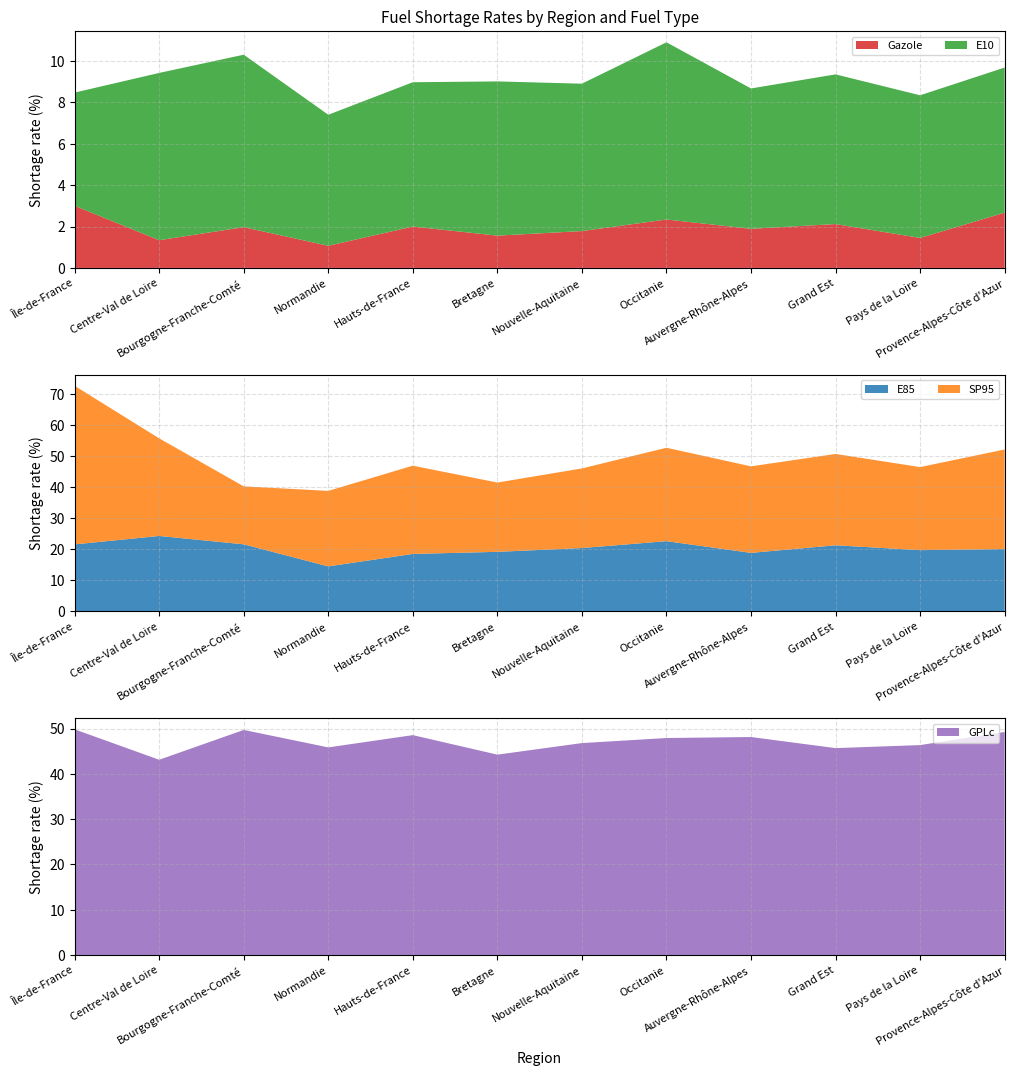

Reading left to right, transcribe all the data shown in this chart.

E10: Île-de-France=5.5	Centre-Val de Loire=8.1	Bourgogne-Franche-Comté=8.3	Normandie=6.3	Hauts-de-France=7.0	Bretagne=7.5	Nouvelle-Aquitaine=7.1	Occitanie=8.6	Auvergne-Rhône-Alpes=6.8	Grand Est=7.2	Pays de la Loire=6.9	Provence-Alpes-Côte d'Azur=7.0
Gazole: Île-de-France=3.0	Centre-Val de Loire=1.3	Bourgogne-Franche-Comté=2.0	Normandie=1.1	Hauts-de-France=2.0	Bretagne=1.6	Nouvelle-Aquitaine=1.8	Occitanie=2.3	Auvergne-Rhône-Alpes=1.9	Grand Est=2.1	Pays de la Loire=1.4	Provence-Alpes-Côte d'Azur=2.7
SP95: Île-de-France=51.1	Centre-Val de Loire=31.5	Bourgogne-Franche-Comté=18.7	Normandie=24.3	Hauts-de-France=28.4	Bretagne=22.3	Nouvelle-Aquitaine=25.7	Occitanie=30.1	Auvergne-Rhône-Alpes=27.9	Grand Est=29.4	Pays de la Loire=26.8	Provence-Alpes-Côte d'Azur=32.1
E85: Île-de-France=21.6	Centre-Val de Loire=24.4	Bourgogne-Franche-Comté=21.6	Normandie=14.5	Hauts-de-France=18.6	Bretagne=19.2	Nouvelle-Aquitaine=20.4	Occitanie=22.7	Auvergne-Rhône-Alpes=18.9	Grand Est=21.3	Pays de la Loire=19.8	Provence-Alpes-Côte d'Azur=20.1
GPLc: Île-de-France=49.8	Centre-Val de Loire=43.1	Bourgogne-Franche-Comté=49.7	Normandie=45.8	Hauts-de-France=48.5	Bretagne=44.2	Nouvelle-Aquitaine=46.8	Occitanie=47.9	Auvergne-Rhône-Alpes=48.1	Grand Est=45.7	Pays de la Loire=46.3	Provence-Alpes-Côte d'Azur=49.2